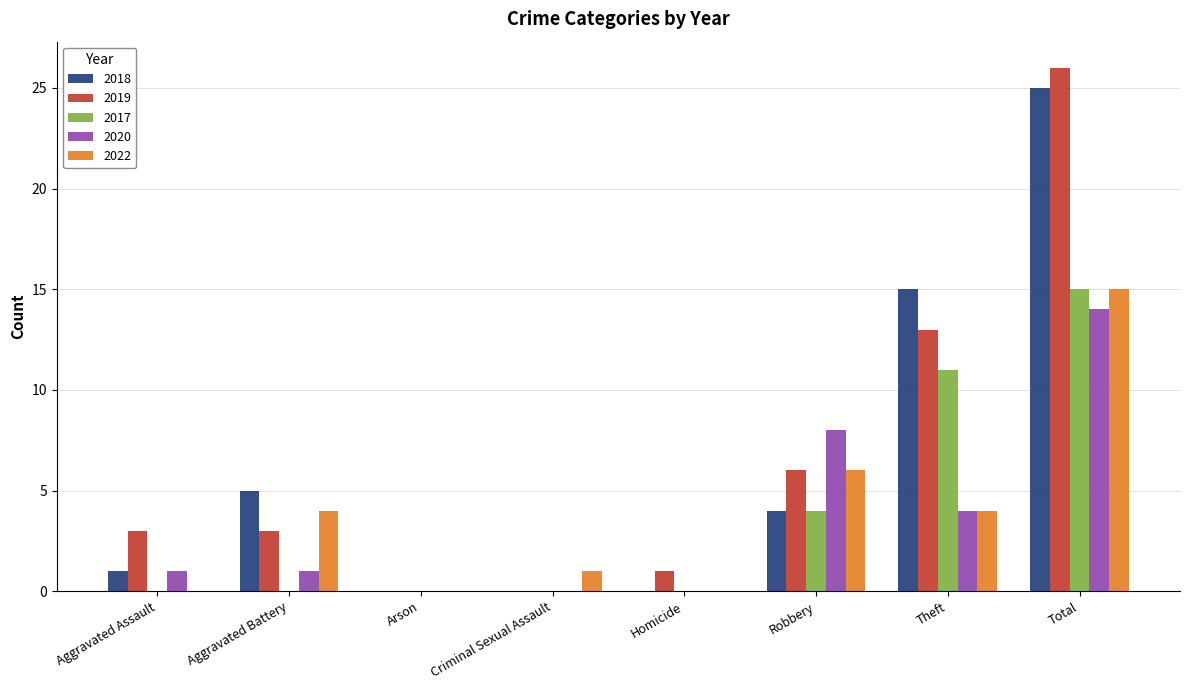

Which category has the highest value in the 2019 series?

Total